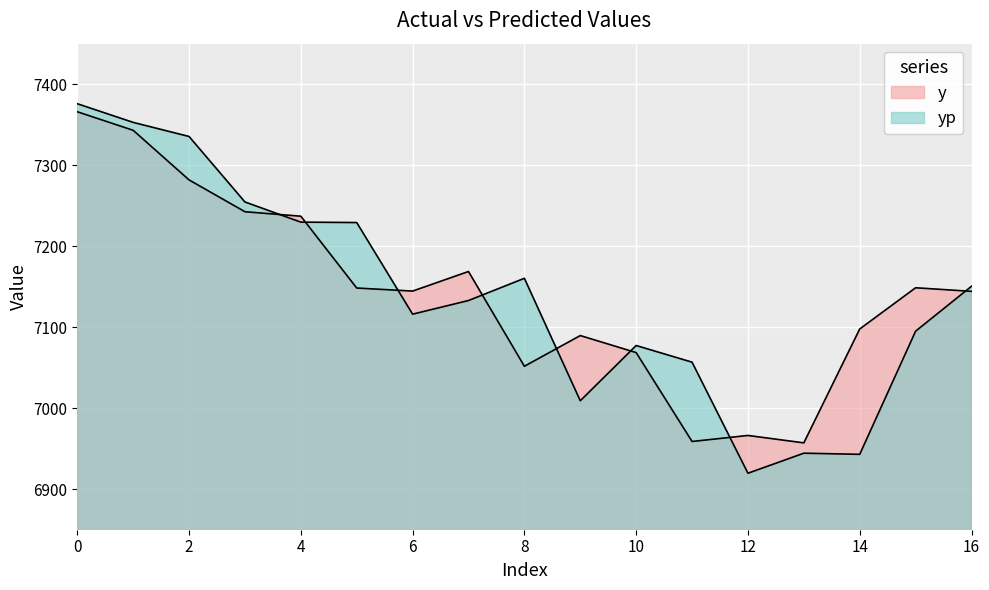

Which series has the largest range (max minus min)?

yp